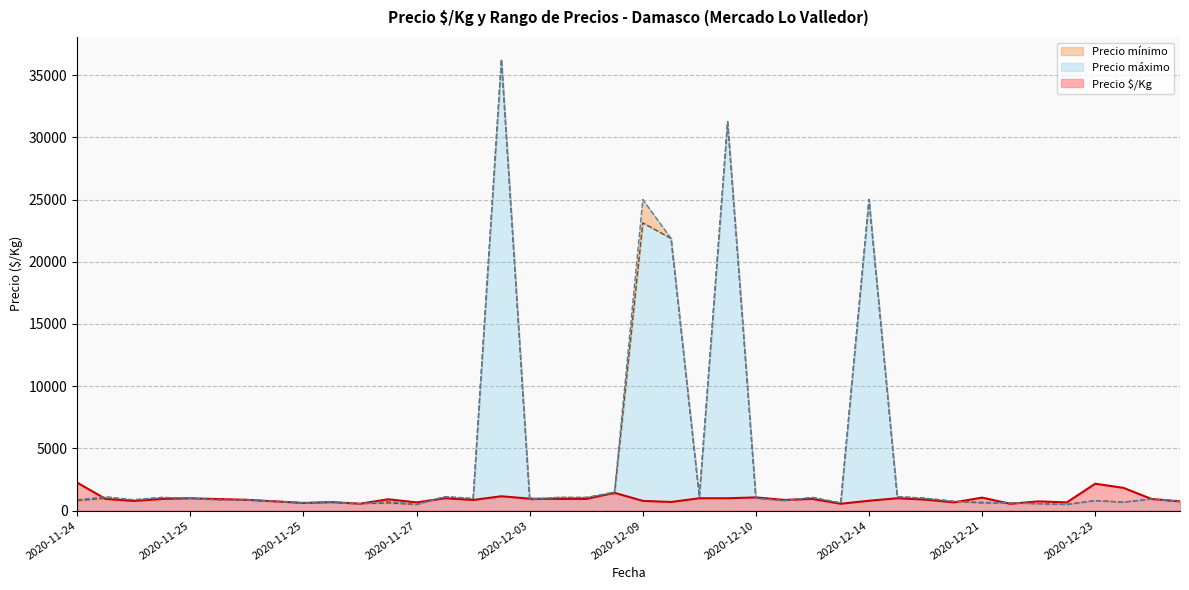

What are all the series names shown in the legend?

Precio $/Kg, Precio mínimo, Precio máximo